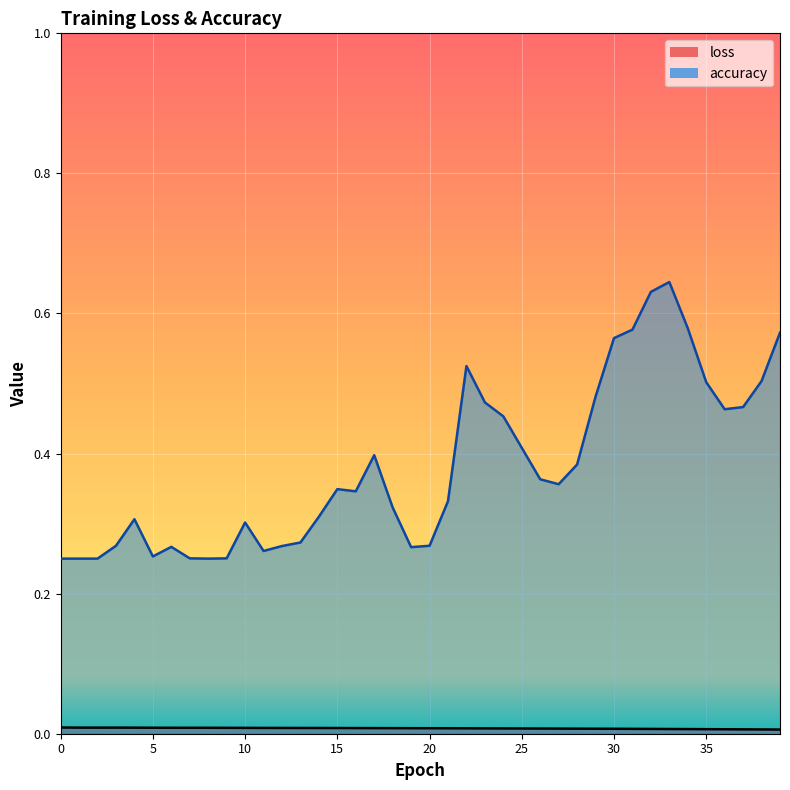

At which category is the sum across all series the highest?

33